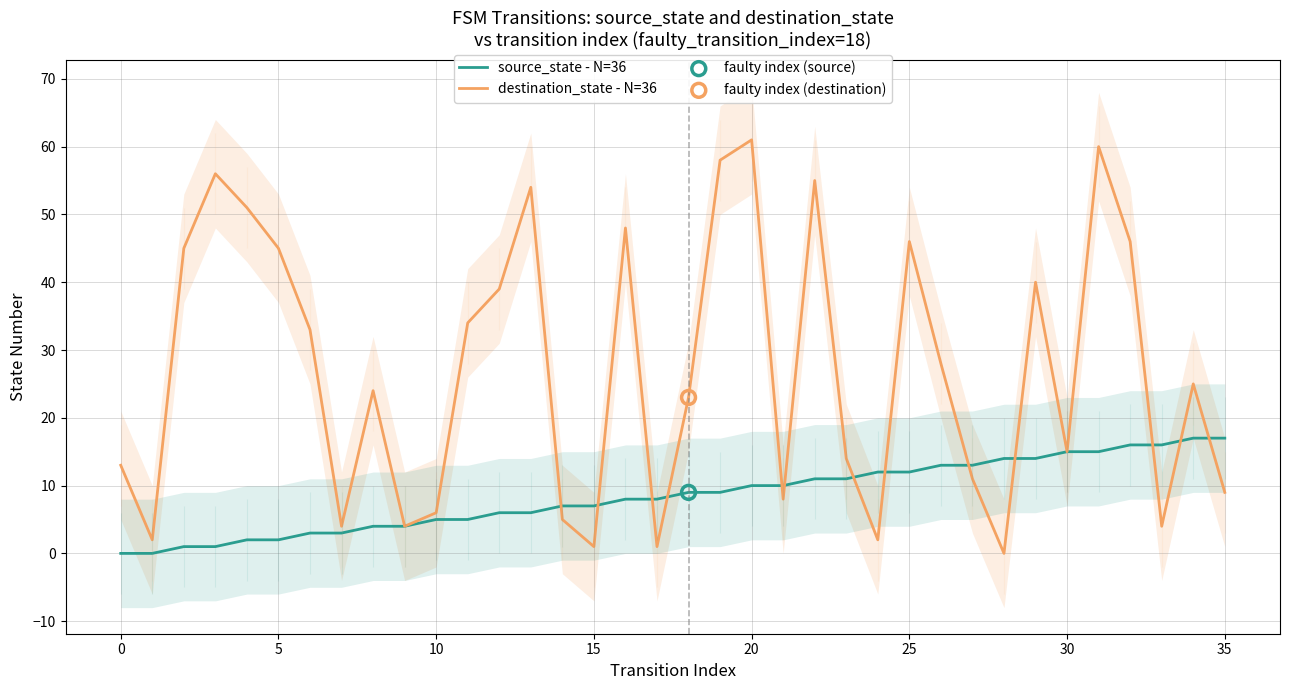

At how many categories does at least one series exceed 56?

3